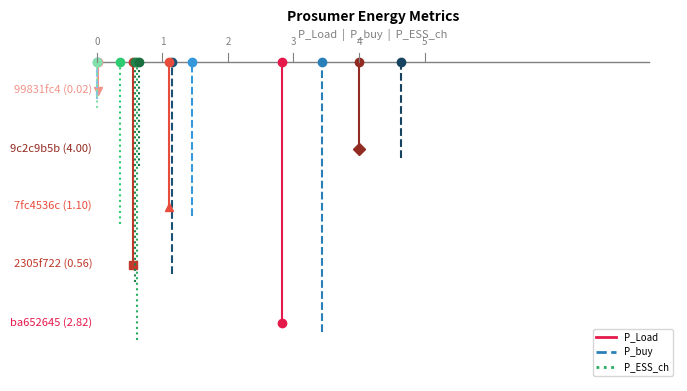

What is the value of the P_buy point at the 2nd from the left?

4.5